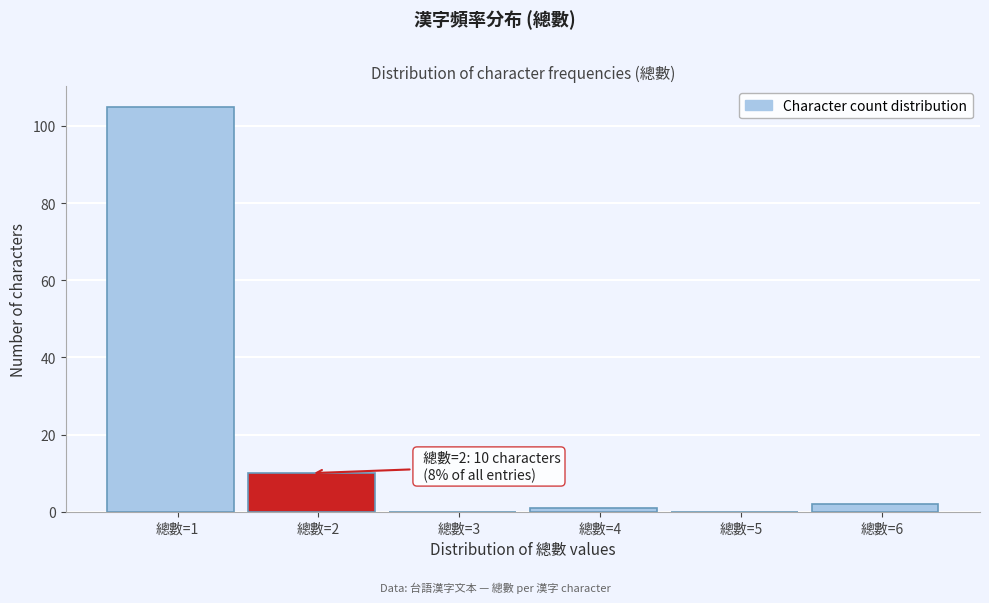

Reading left to right, list all the values displayed in this chart.

總數=1=105	總數=2=10	總數=3=0	總數=4=1	總數=5=0	總數=6=2